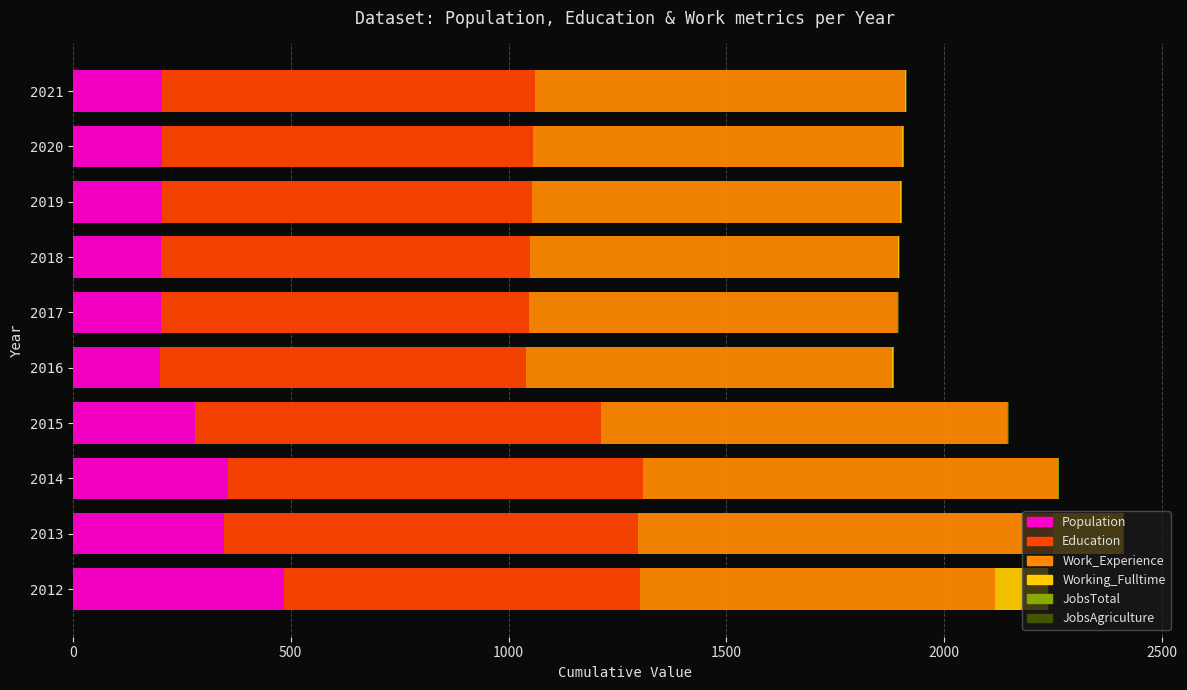

What is the maximum value for Population?

485